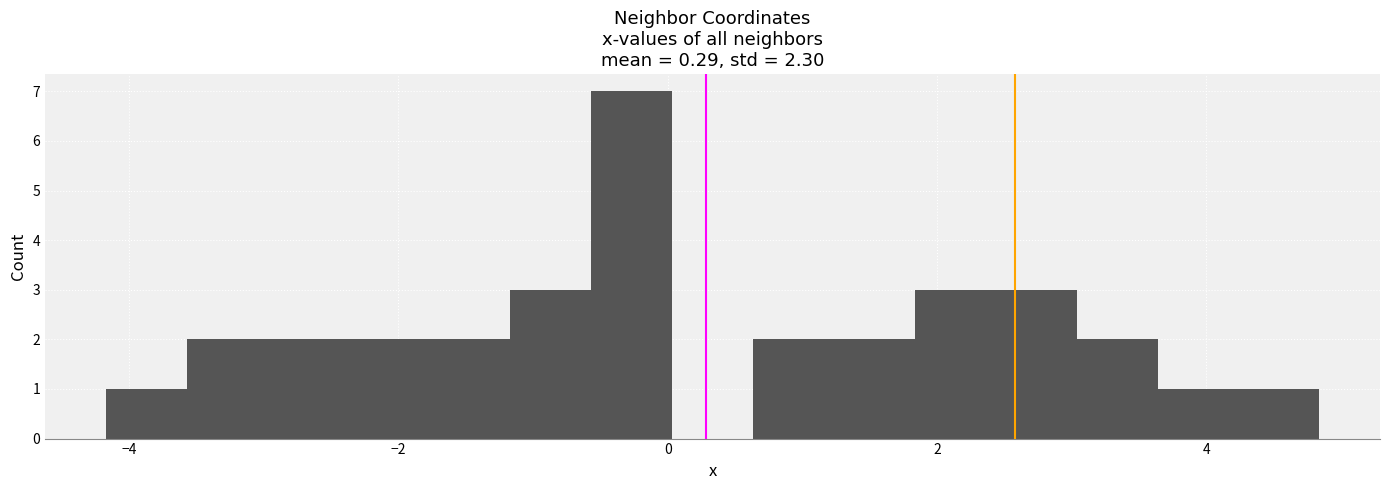

Read against the x-axis, roughly where is the centre of the tallest bar?

-0.2